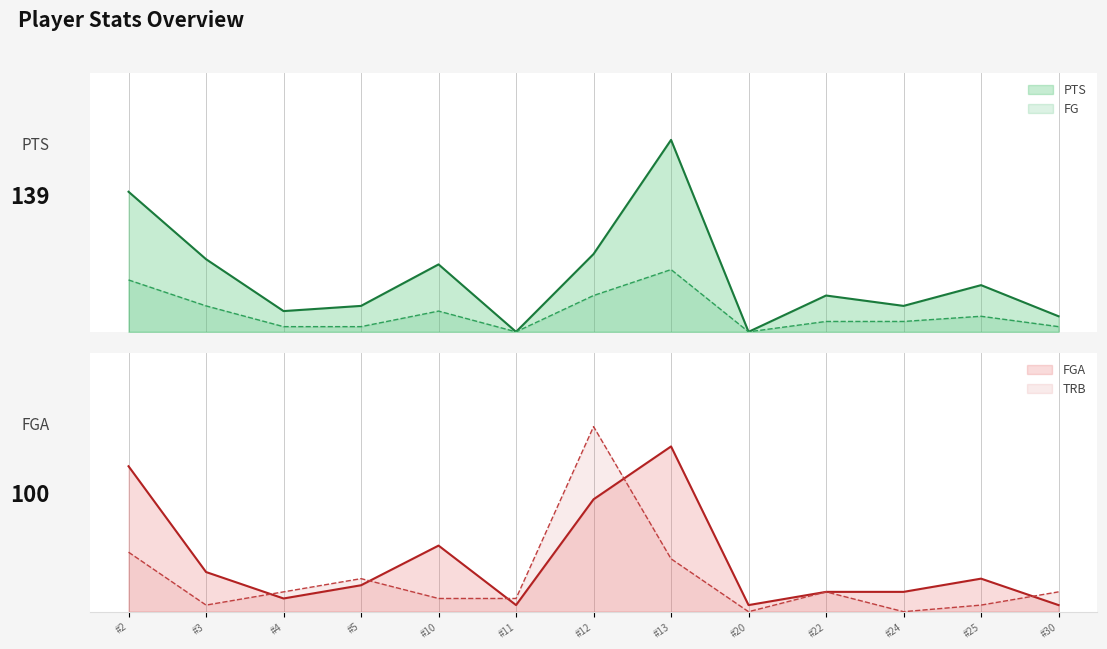

True or false: FG and PTS cross at least once.

False